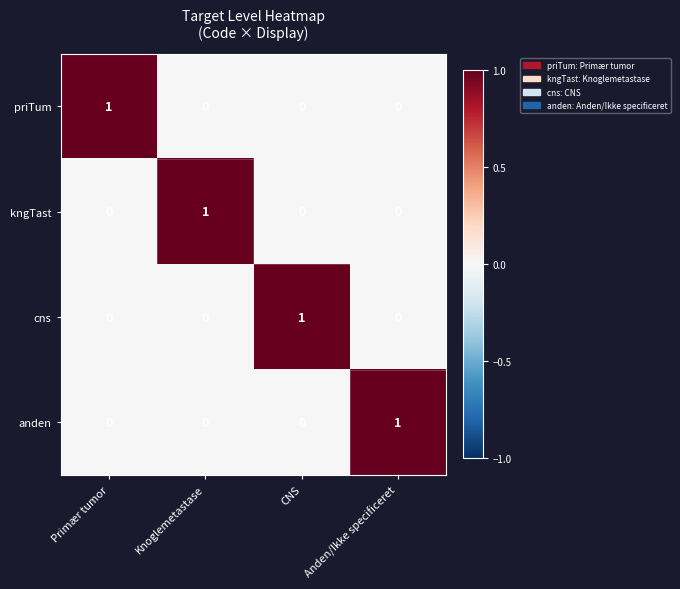

Count the kngTast values in the range 0 to 1.

4